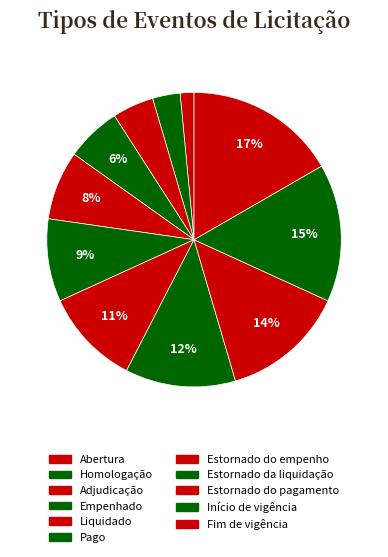

To the nearest percent, what is the difference between the Abertura and Liquidado slice percentages?

6%